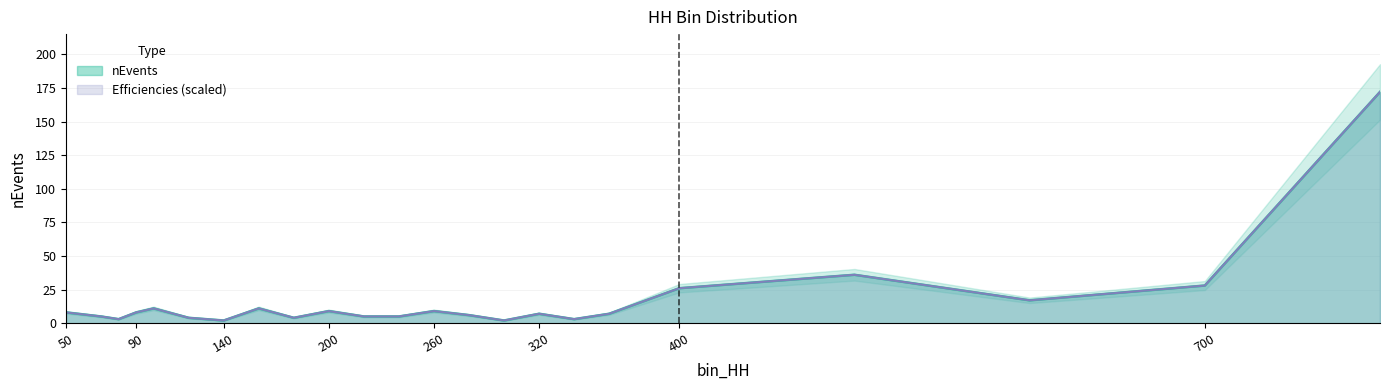

At how many categories does at least one series exceed 60?

1